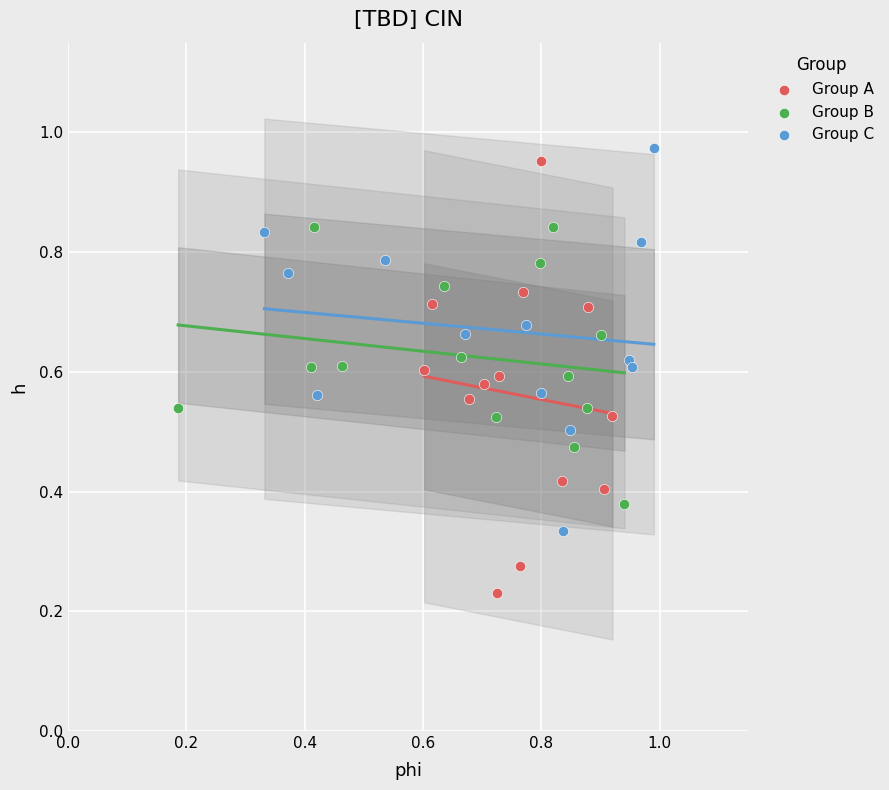

Which series has the largest Y range (max minus min)?

Group A